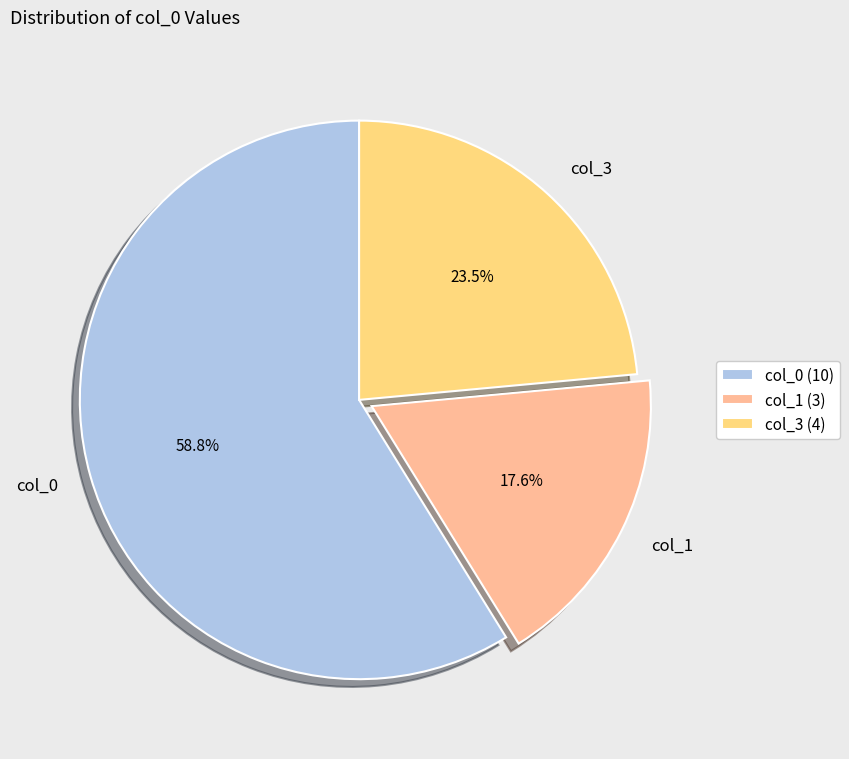

How many segments does this pie chart have?

3